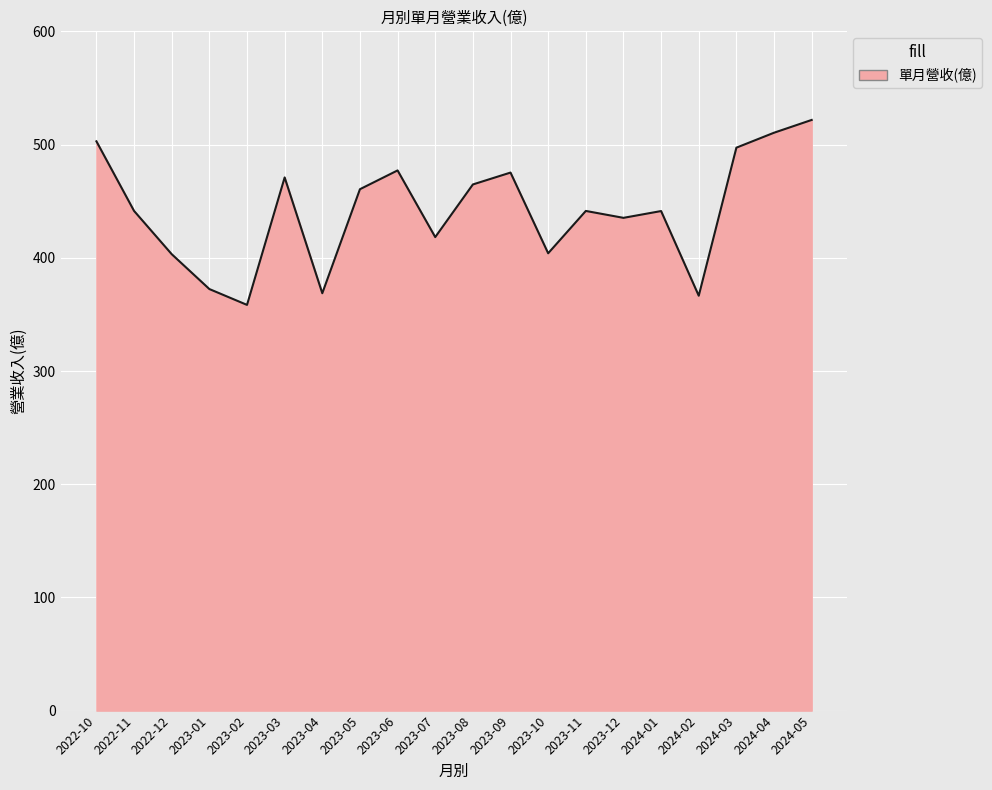

What is the difference between the values at 2024-03 and 2024-01?

56.0